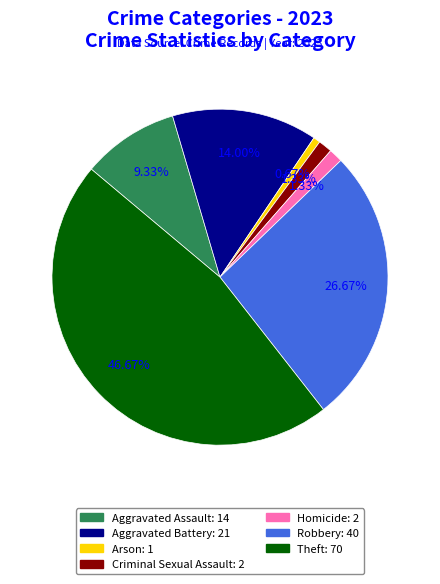

Does any single category account for the majority?

No